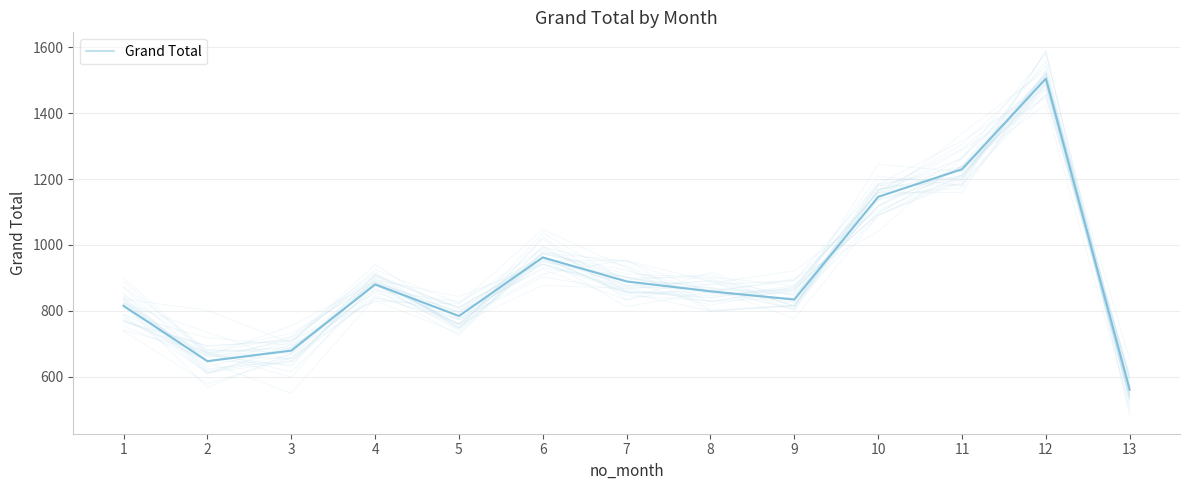

Between 5 and 3, which is larger?

5